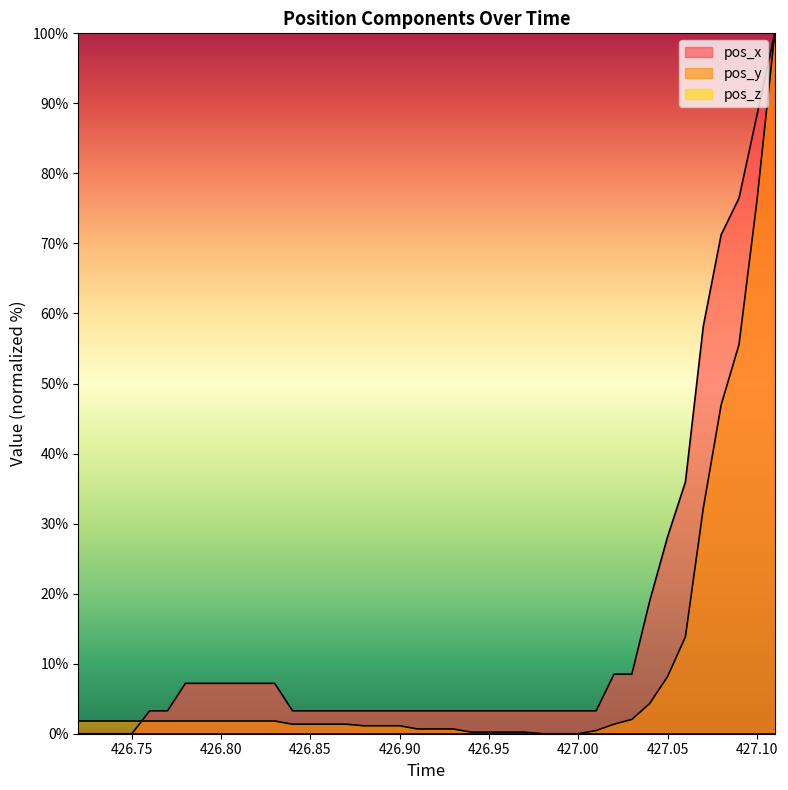

Which series has the largest total across all categories?

pos_x